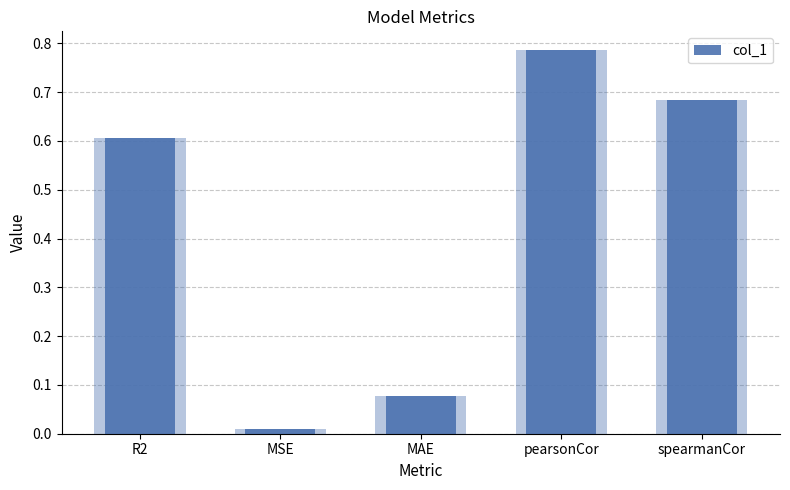

How many bars are there in total?

5